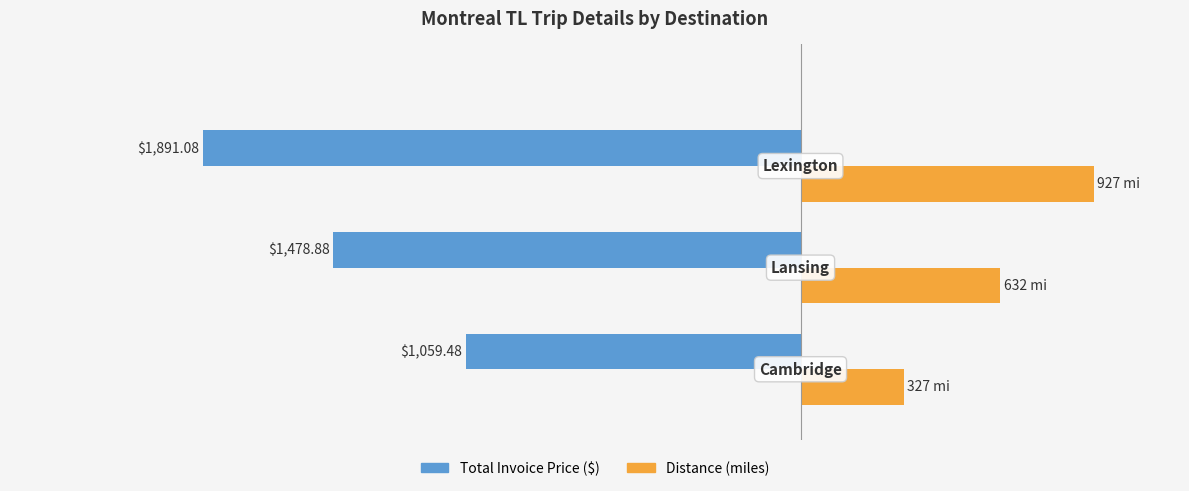

How many Distance (miles) values are between 327 and 927?

3